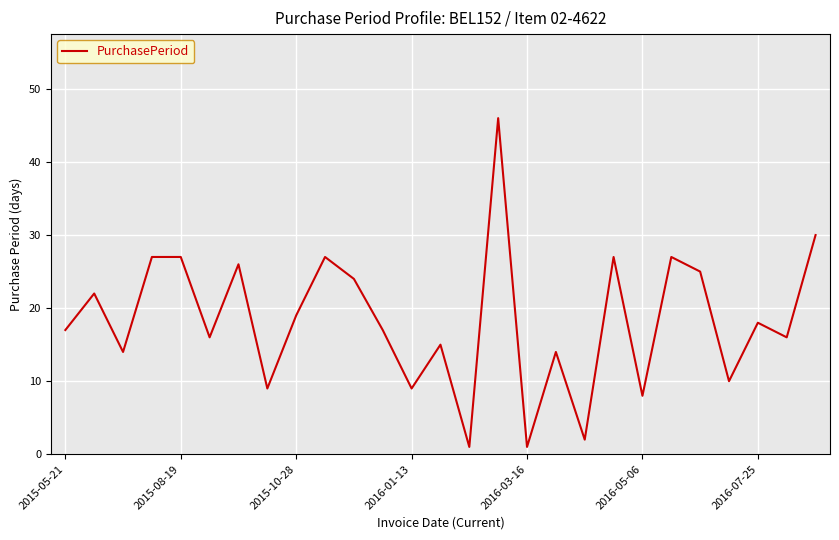

What is the maximum value shown in the chart?

46